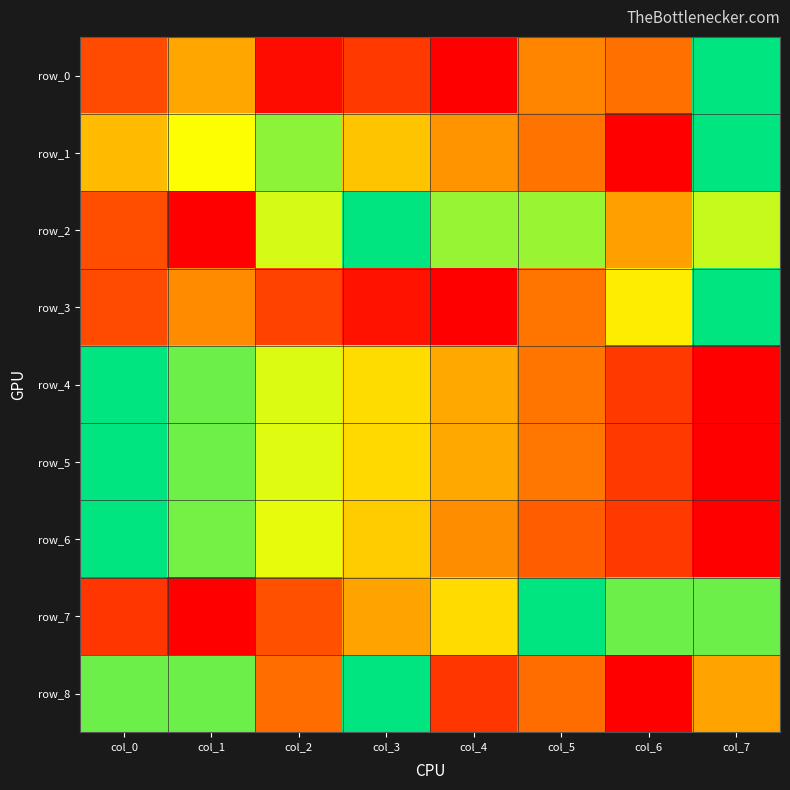

How many values in the row_1 series exceed 0?

7